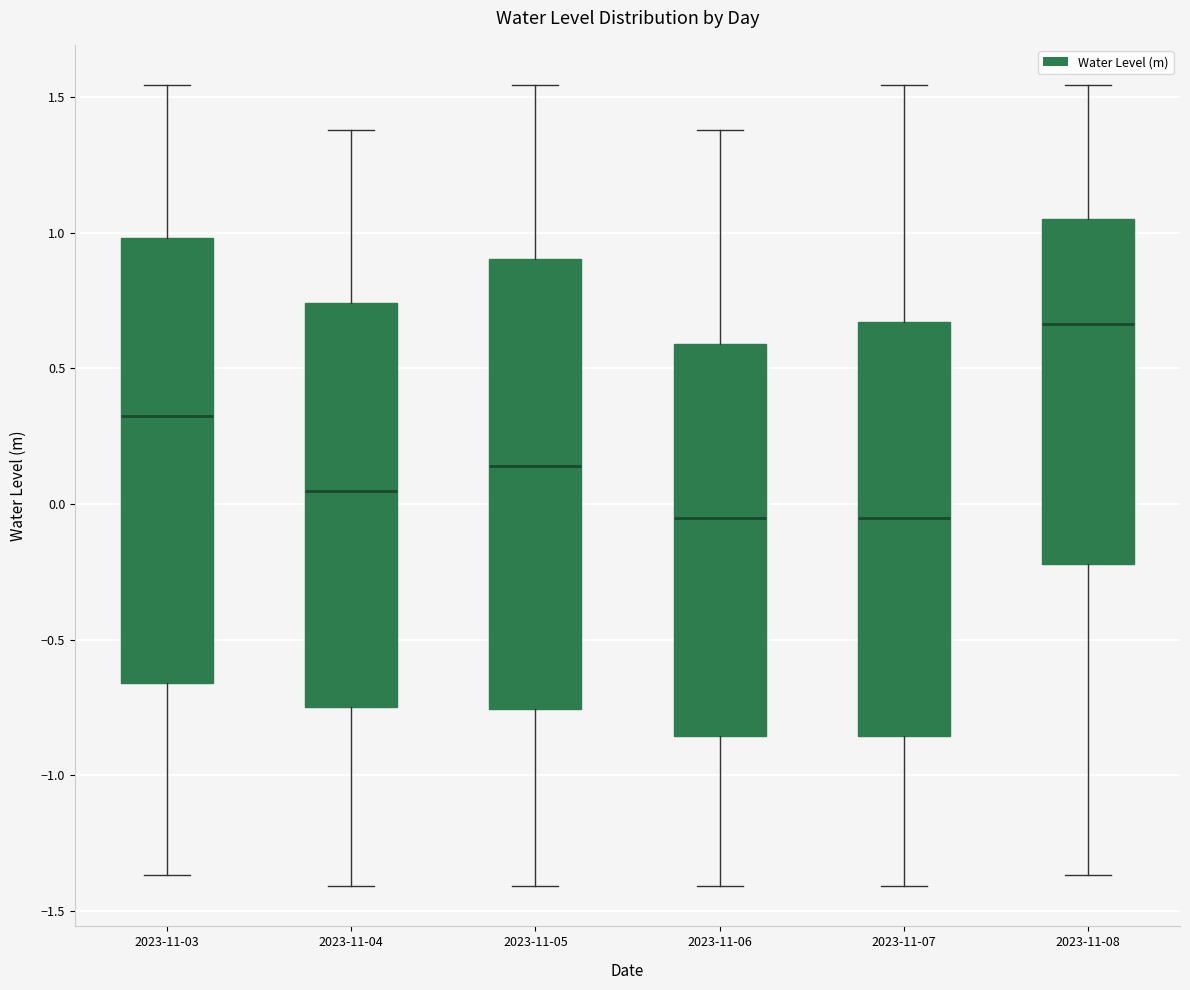

Reading left to right, read every box against the y-axis: the position of its median line, the range the box covers, and the ends of its whiskers. The values are not printed on the chart, so give them approximately, as read against the axis.

2023-11-03: median 0.35, box -0.65 to 1.00, whiskers -1.35 to 1.55
2023-11-04: median 0.05, box -0.75 to 0.75, whiskers -1.40 to 1.40
2023-11-05: median 0.15, box -0.75 to 0.90, whiskers -1.40 to 1.55
2023-11-06: median -0.05, box -0.85 to 0.60, whiskers -1.40 to 1.40
2023-11-07: median -0.05, box -0.85 to 0.65, whiskers -1.40 to 1.55
2023-11-08: median 0.65, box -0.20 to 1.05, whiskers -1.35 to 1.55